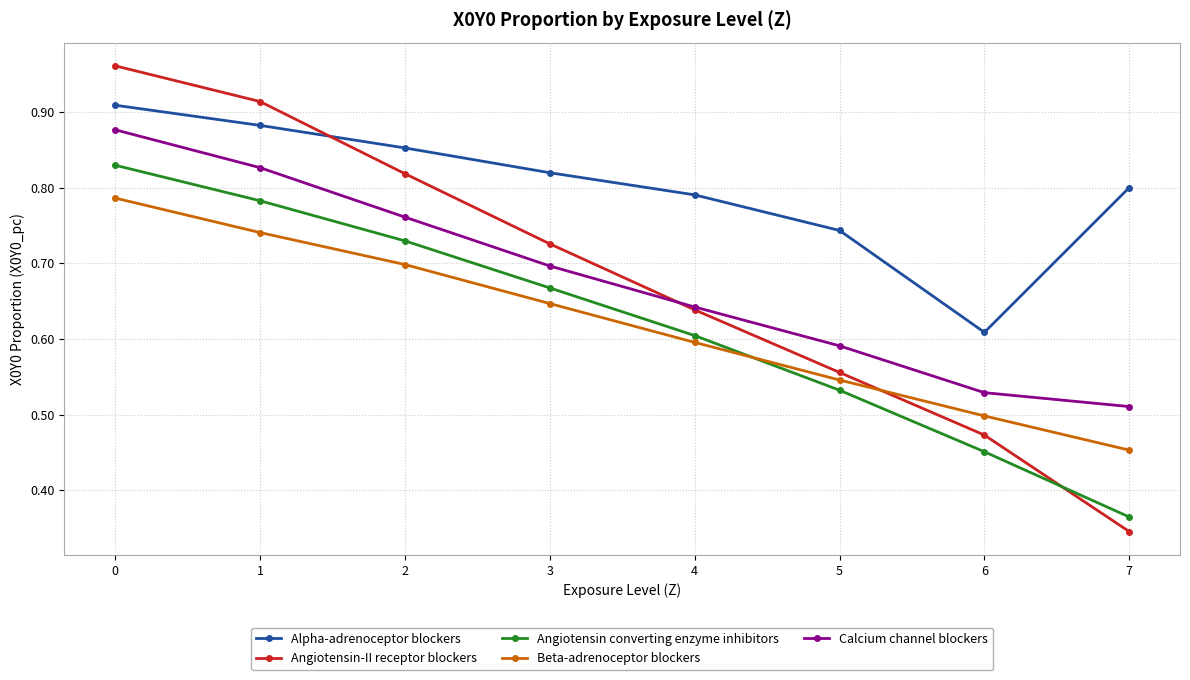

How many times do Angiotensin converting enzyme inhibitors and Beta-adrenoceptor blockers cross each other?

1